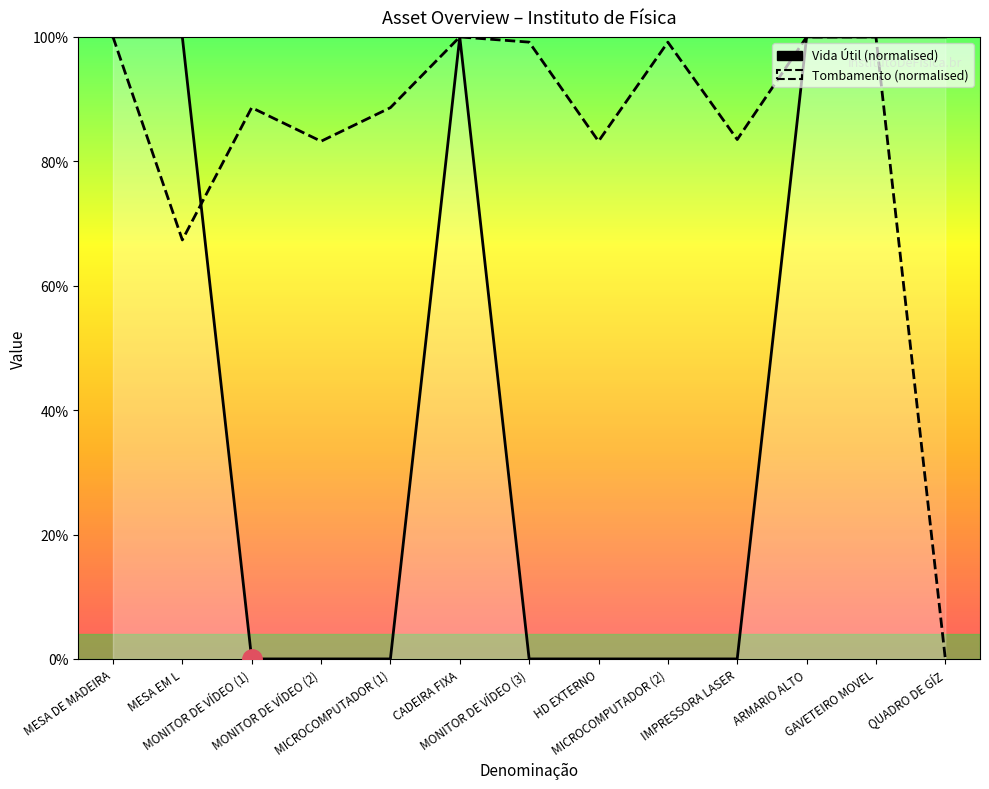

In Tombamento (normalised), how many points are higher than both neighbors (excluding endpoints)?

4